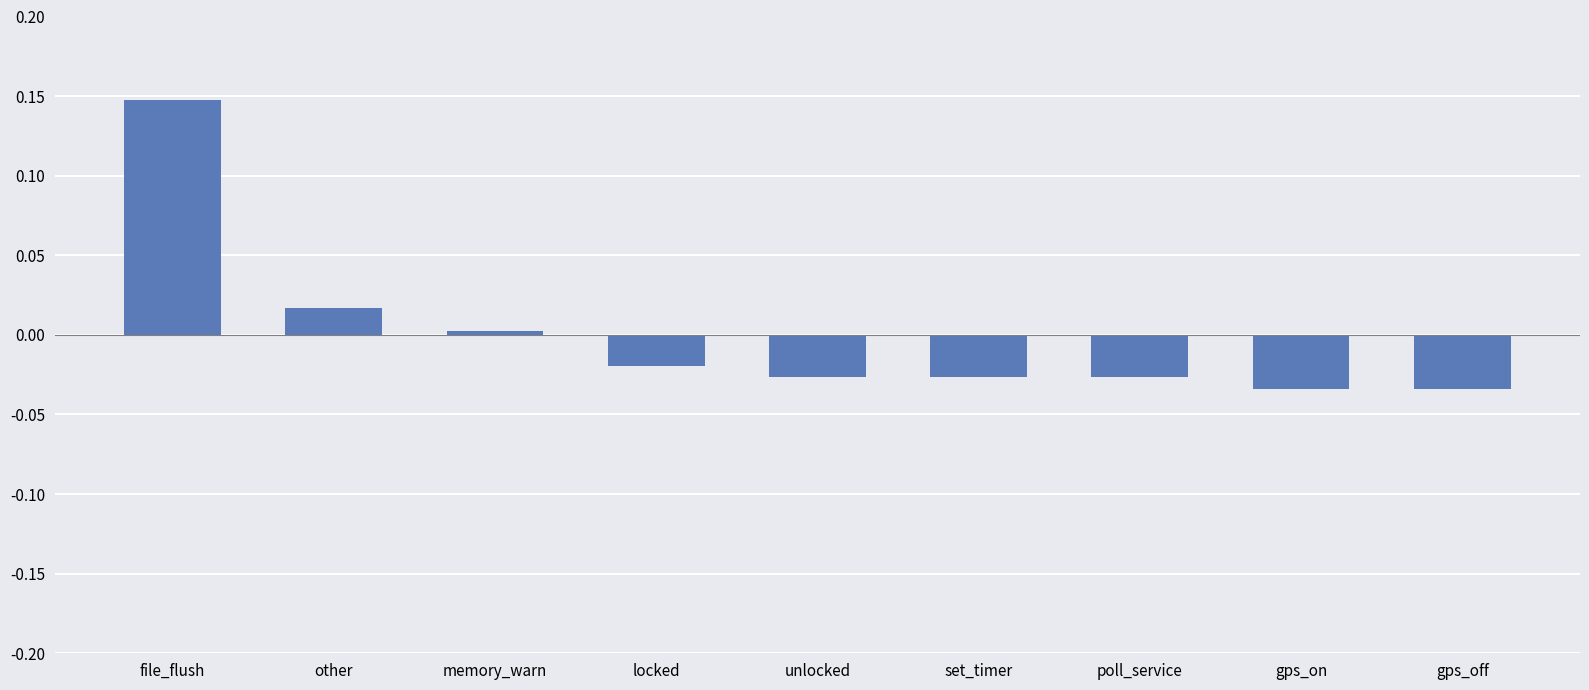

What position from the right is set_timer?

4